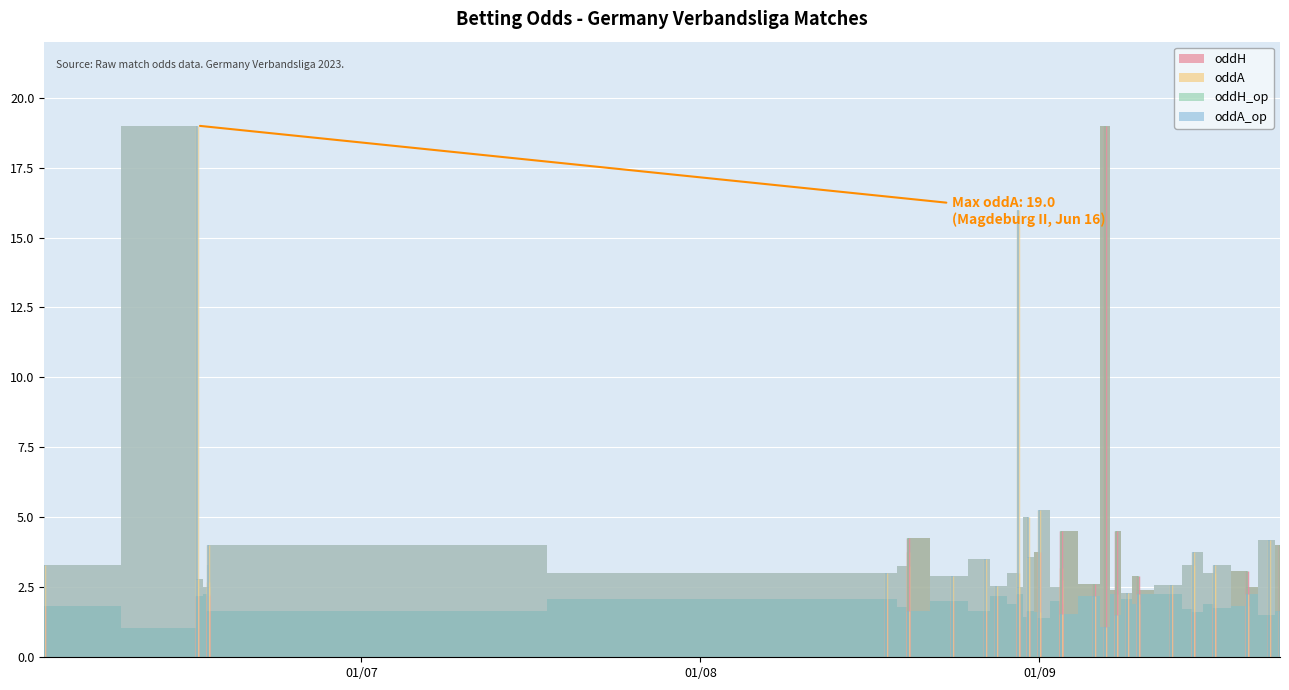

How many values in the oddH_op series are below 2?

18